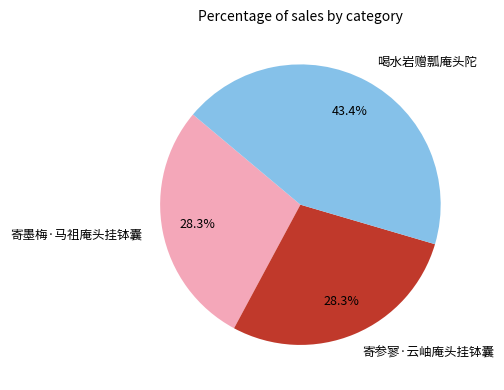

Approximately how many times larger is the value at 寄墨梅·马祖庵头挂钵囊 compared to 寄参寥·云岫庵头挂钵囊?

1.0